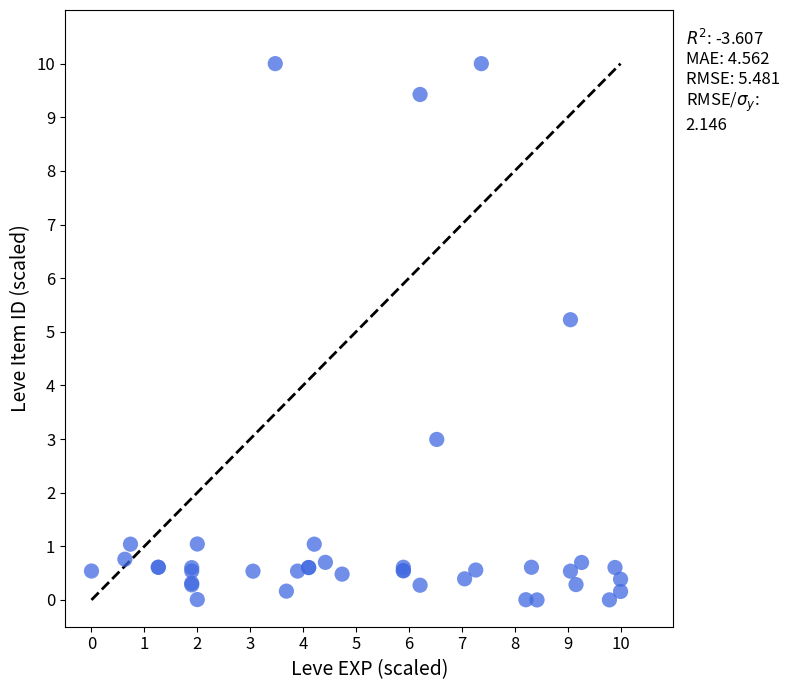

What Y value in the scatter plot is closest to 5?

5.2